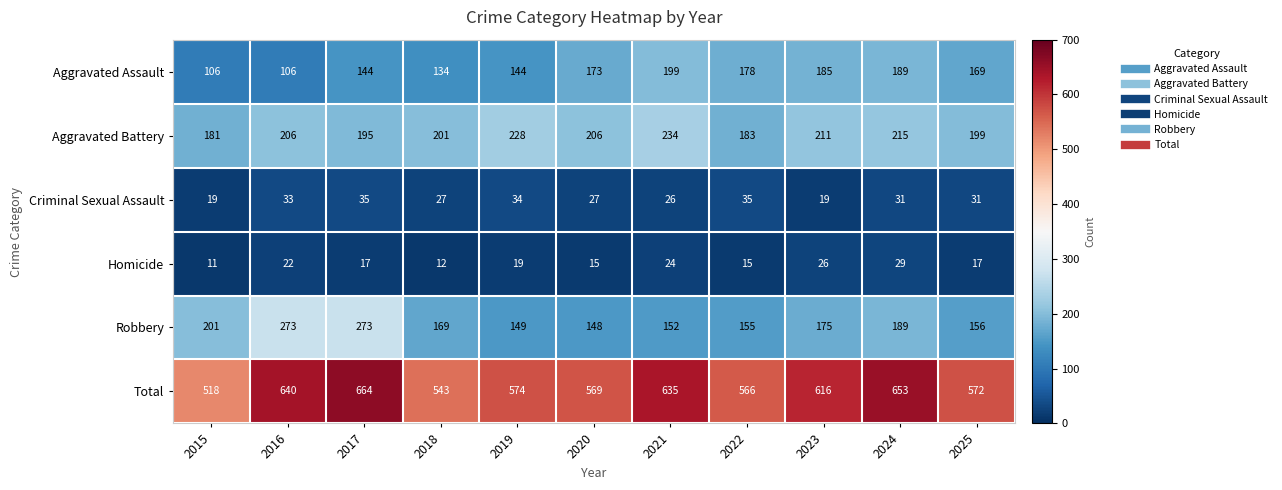

Which series has the largest total across all categories?

Total